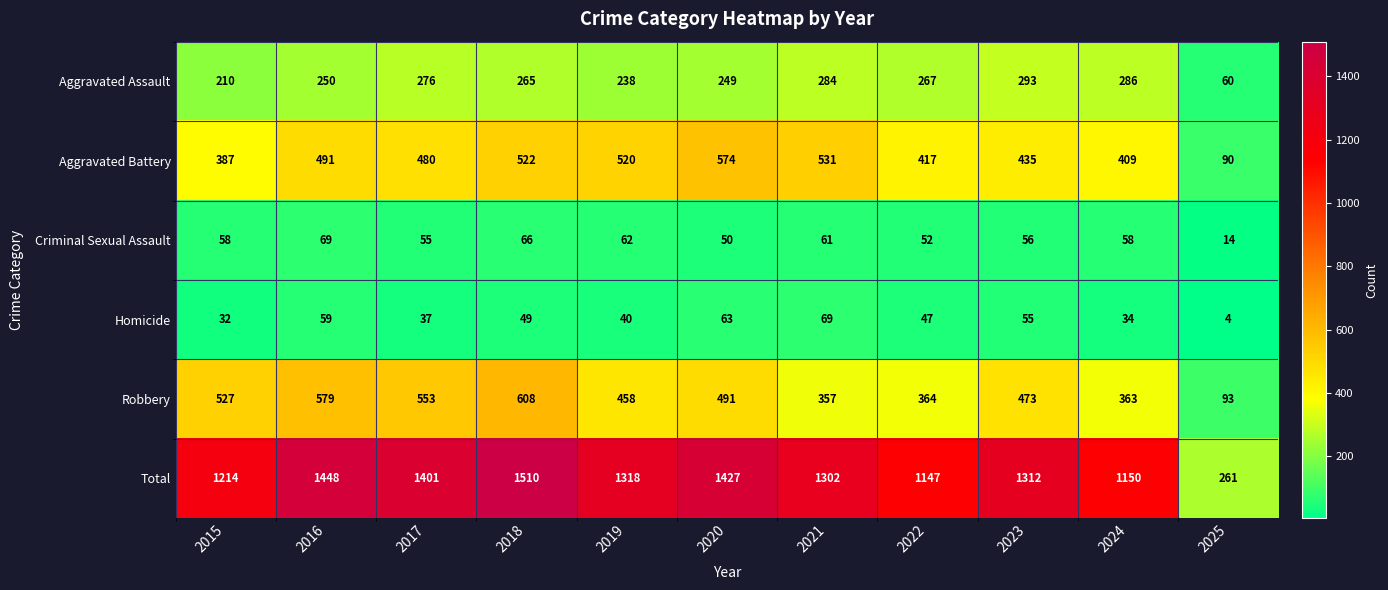

At which category is the sum across all series the highest?

2018